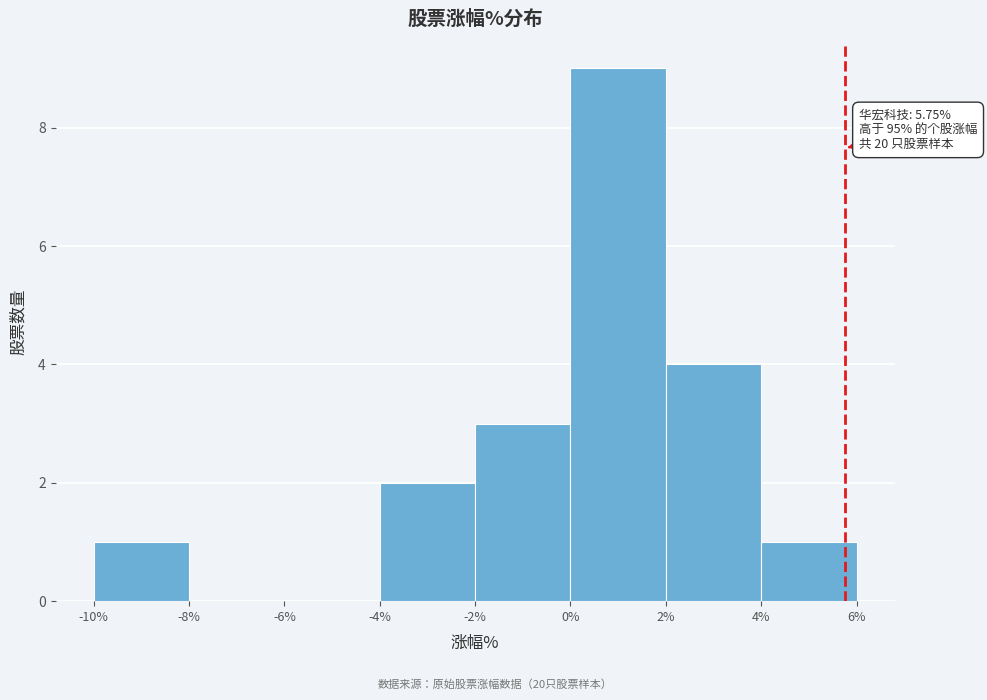

Over which range of the x-axis is the bar tallest?

0% to 2%